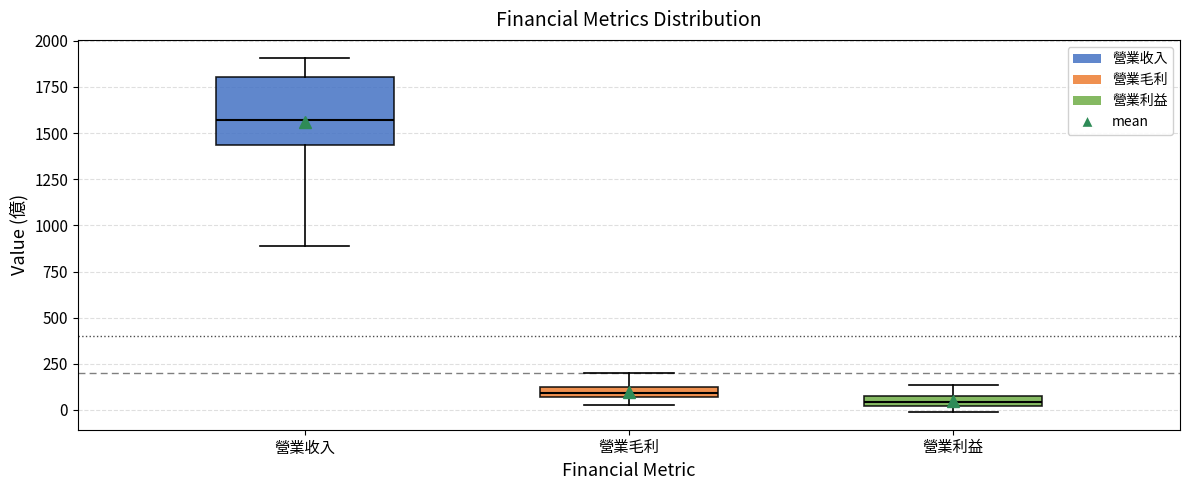

Which box has the highest median line?

營業收入